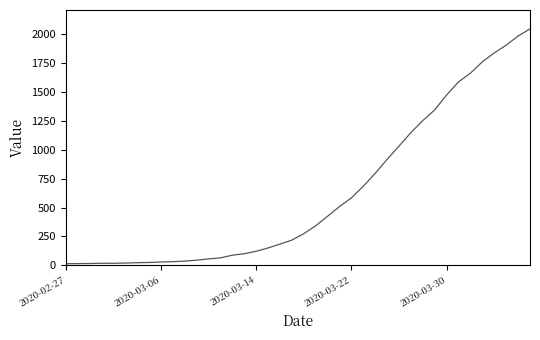

What is the difference between the maximum and minimum values?

2035